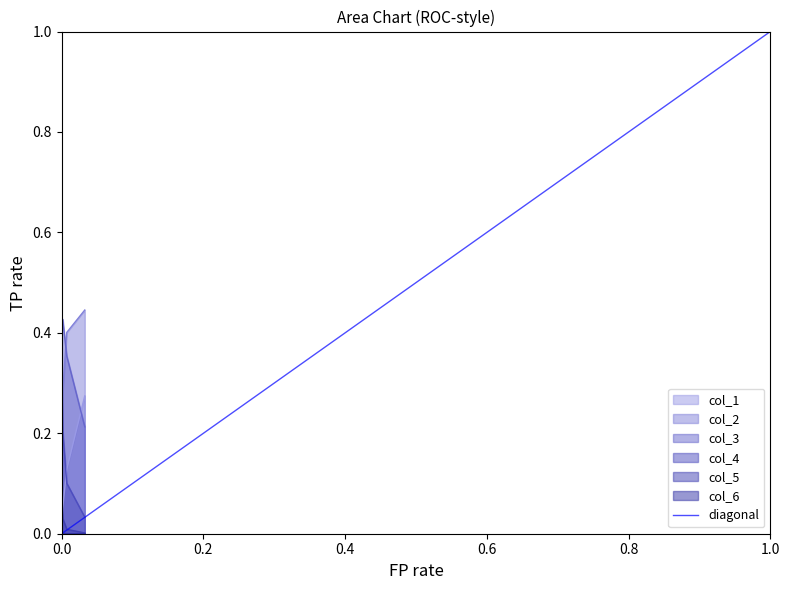

How many lines are shown in the chart?

1